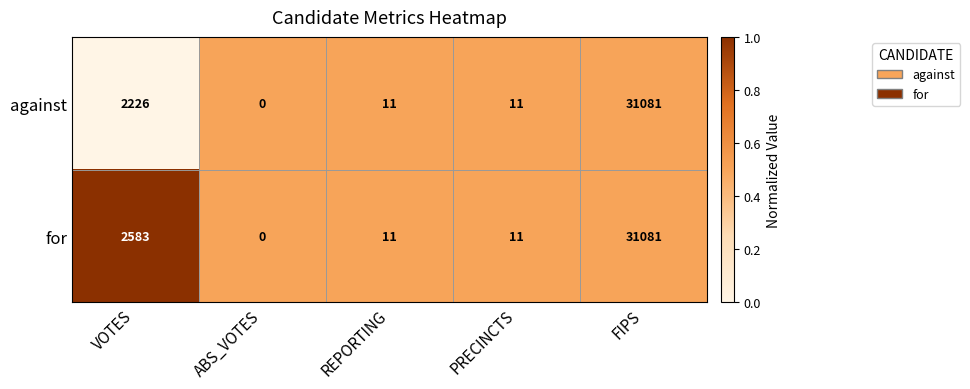

The against series shows 31081 at FIPS. True or false?

True